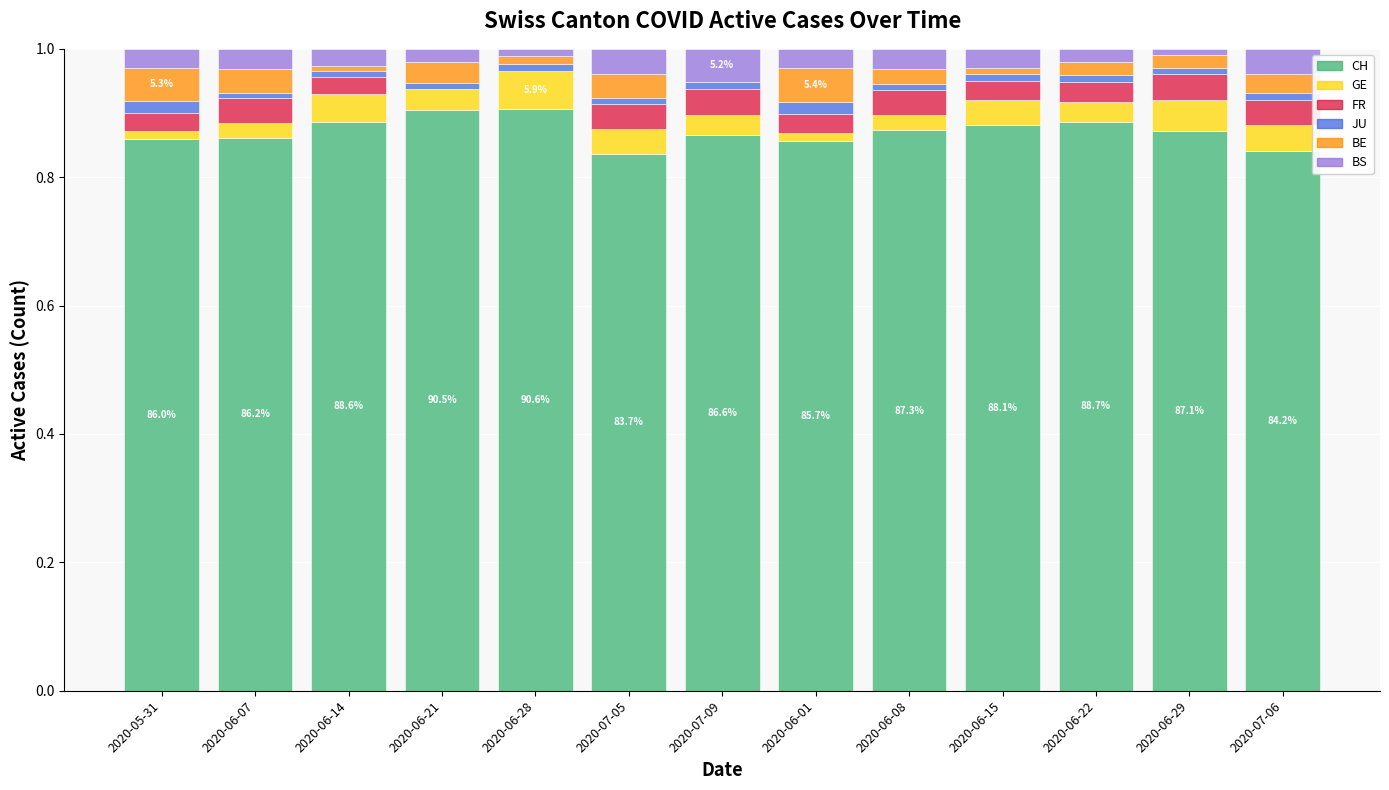

The CH series shows 0.9 at 2020-06-21. True or false?

True